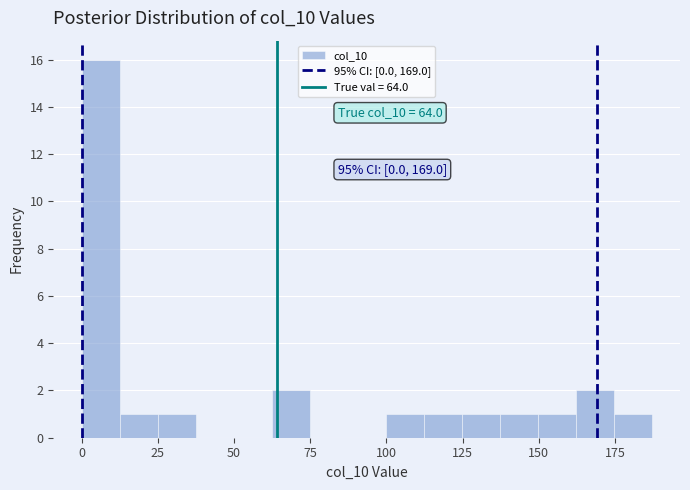

Read against the x-axis, roughly where is the centre of the tallest bar?

5